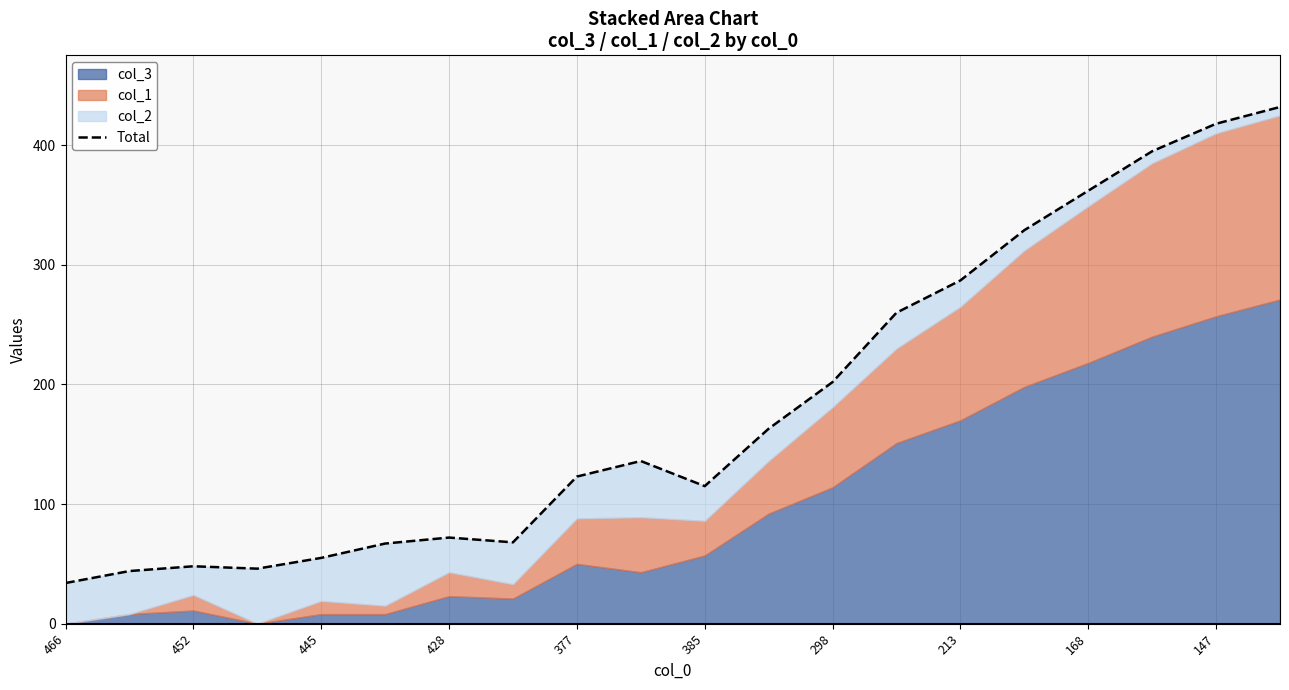

Which label corresponds to the smallest value in the chart?

466